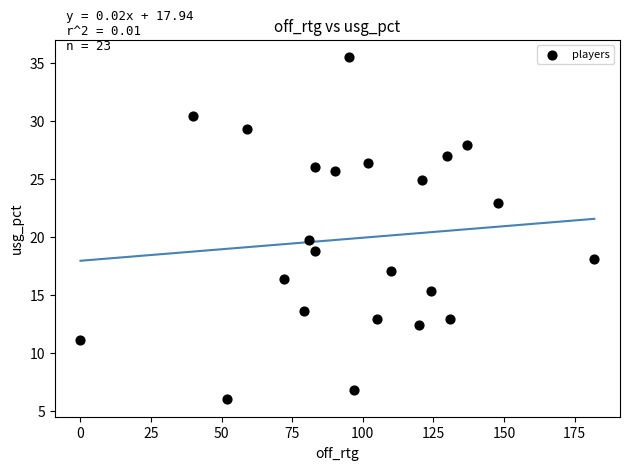

What is the range of X values (max minus min)?

182.0